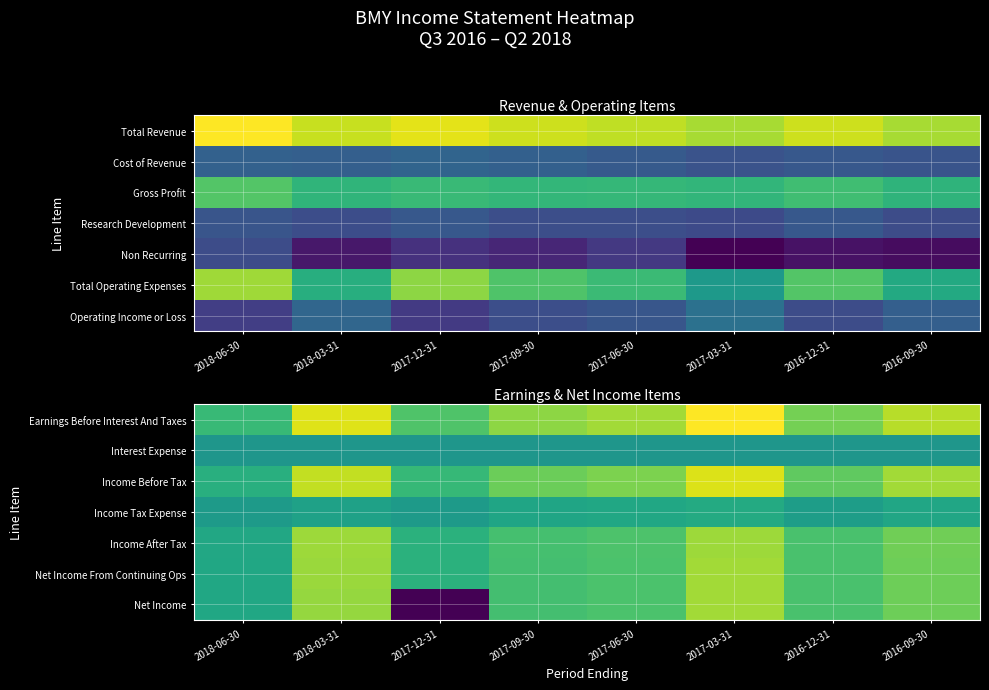

At how many categories does at least one series exceed 1798617?

2